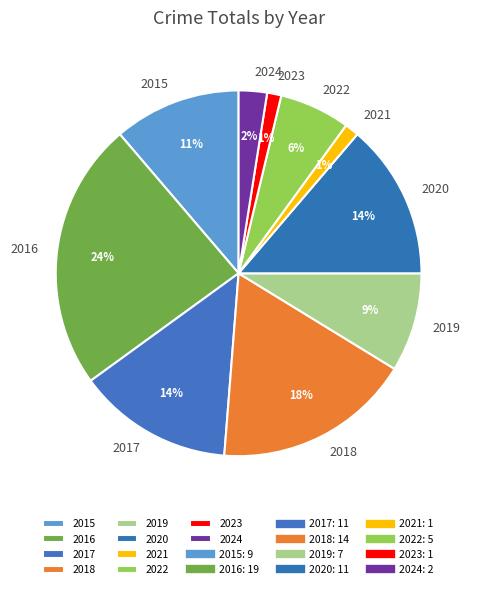

Do 2021 and 2018 together represent more than half of the pie?

No